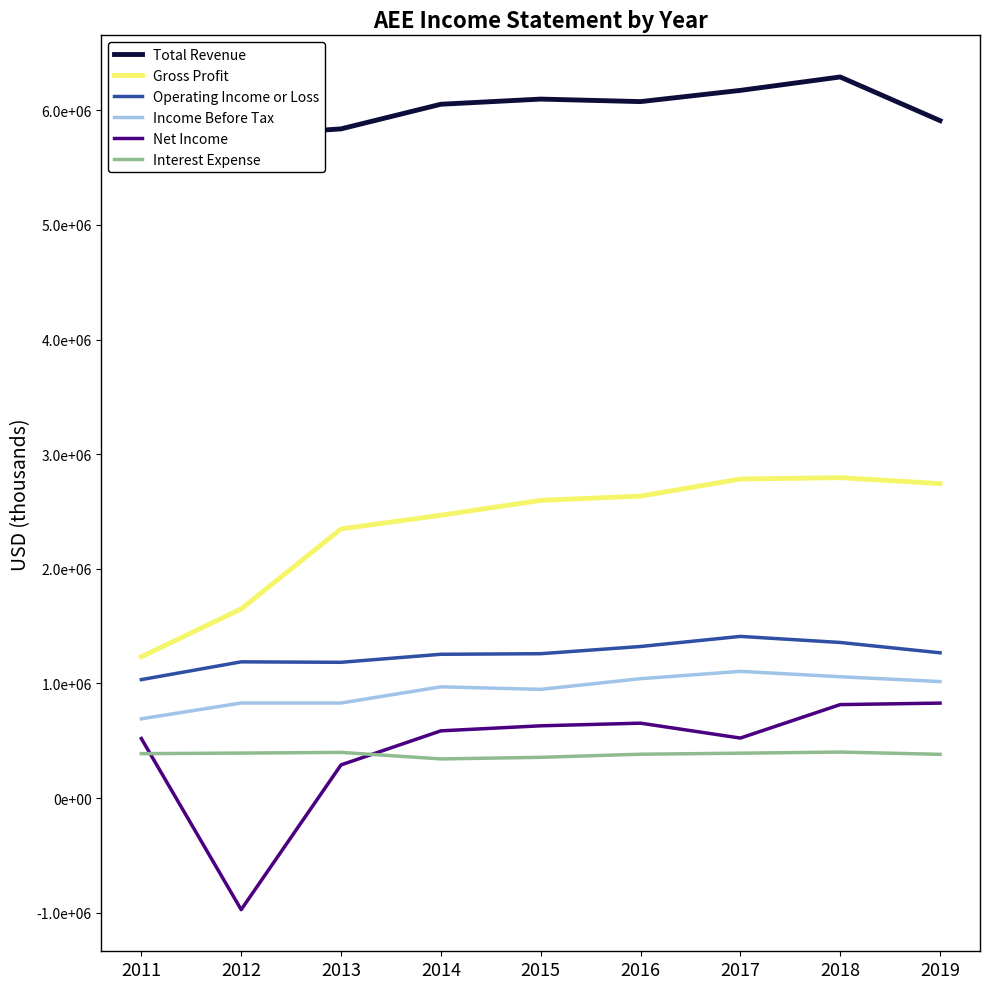

Count the number of data series in this chart.

6